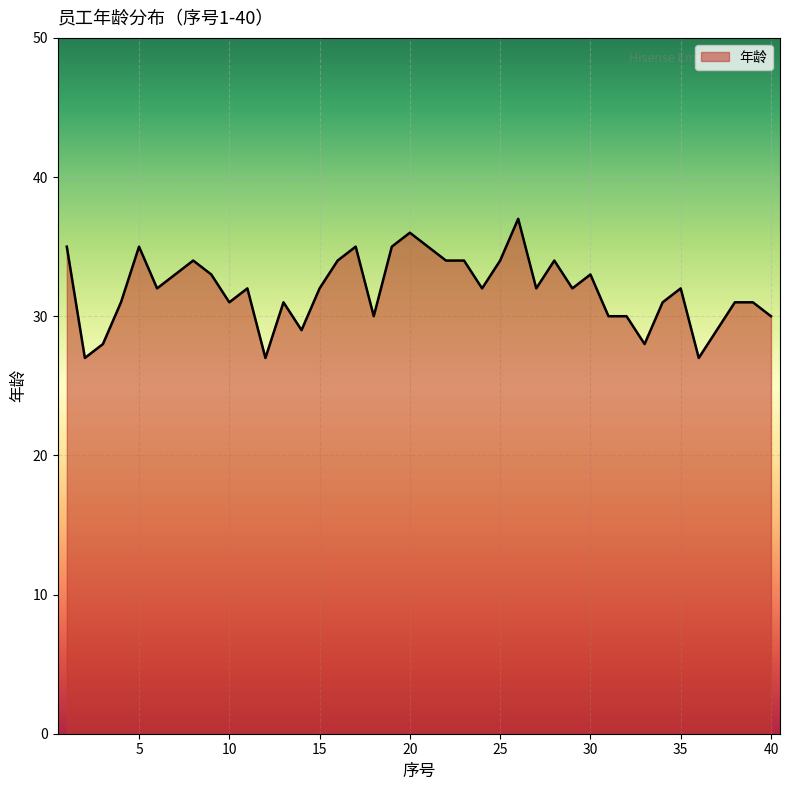

How many distinct data groups are displayed?

1